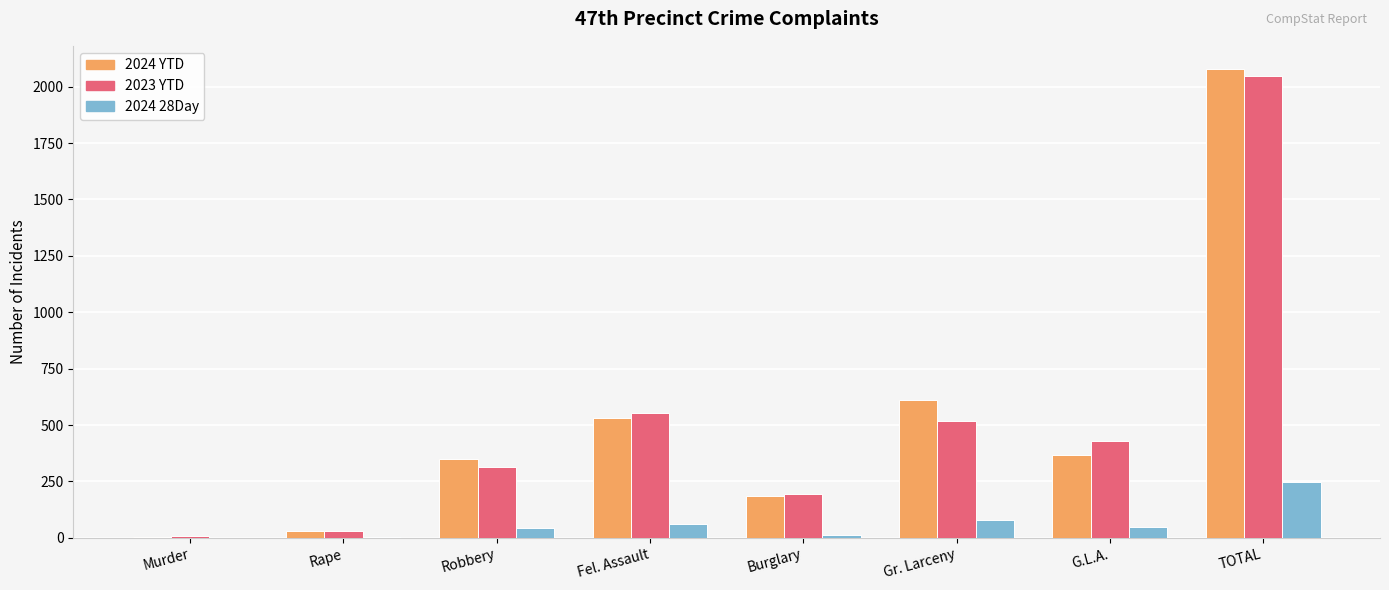

Which category has the highest value in the 2024 YTD series?

TOTAL